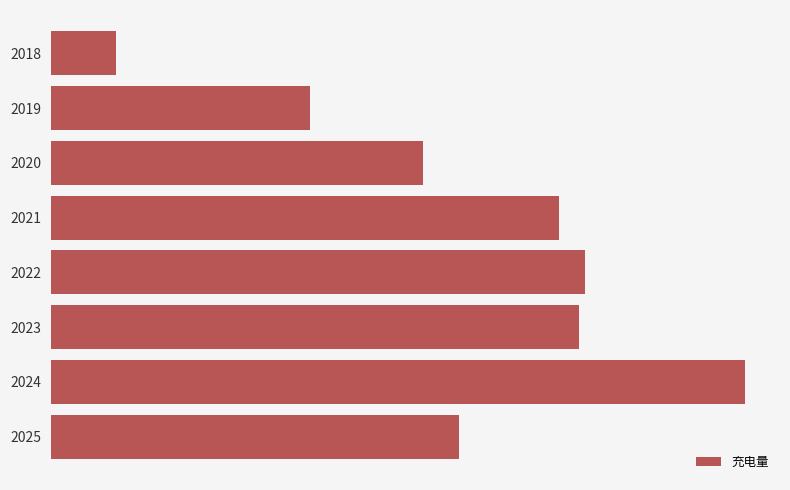

Are the bars horizontal?

Yes